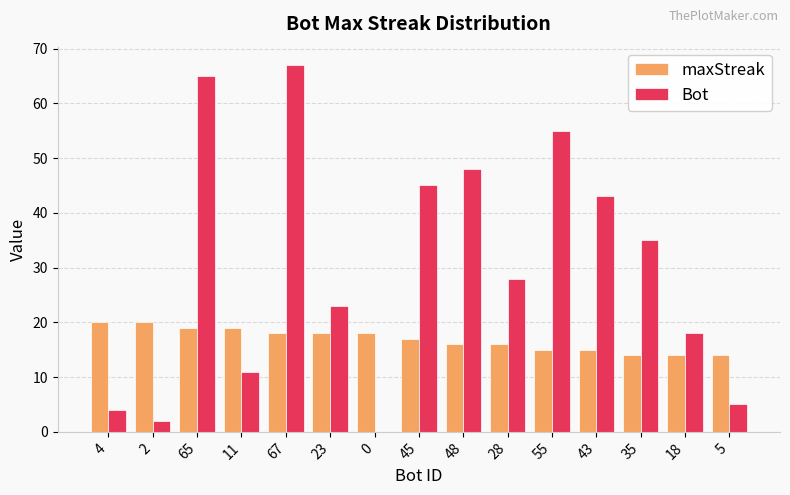

Is the value of Bot at 18 greater than the value of maxStreak at 65?

No